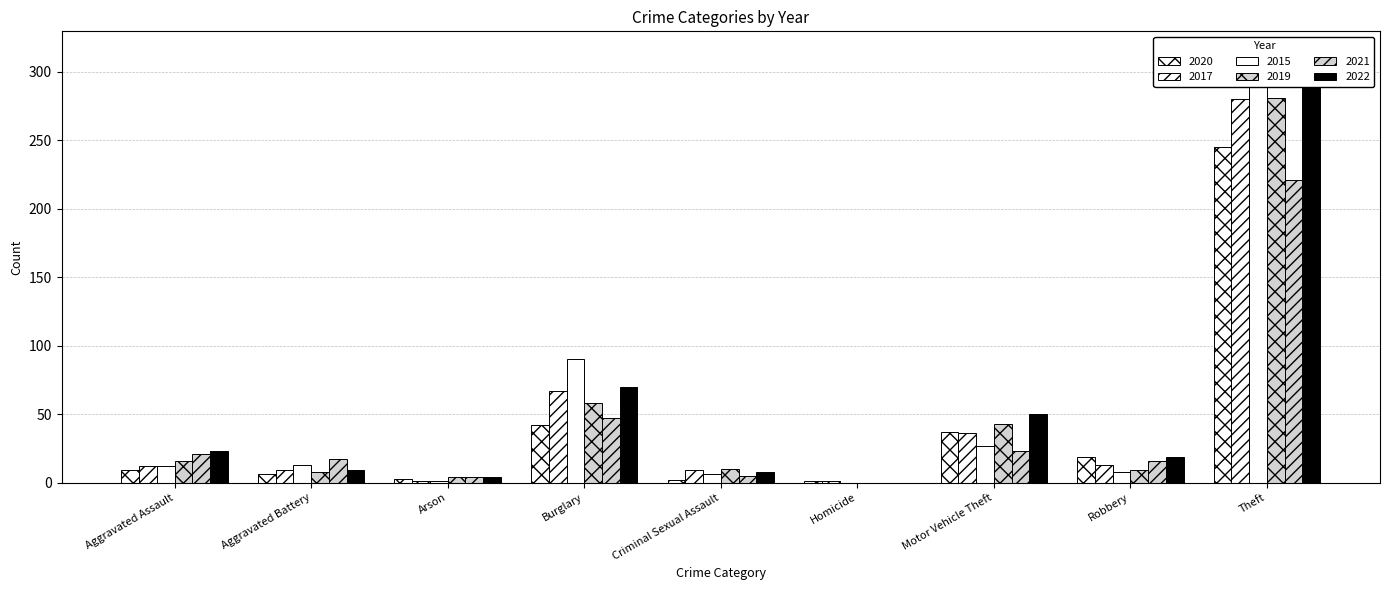

Is it true that 2015 equals -171 at Homicide?

False